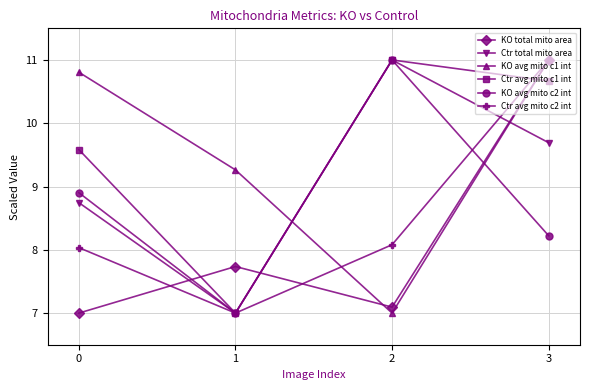

How many intersections are there between KO total mito area and Ctr avg mito c1 int?

3